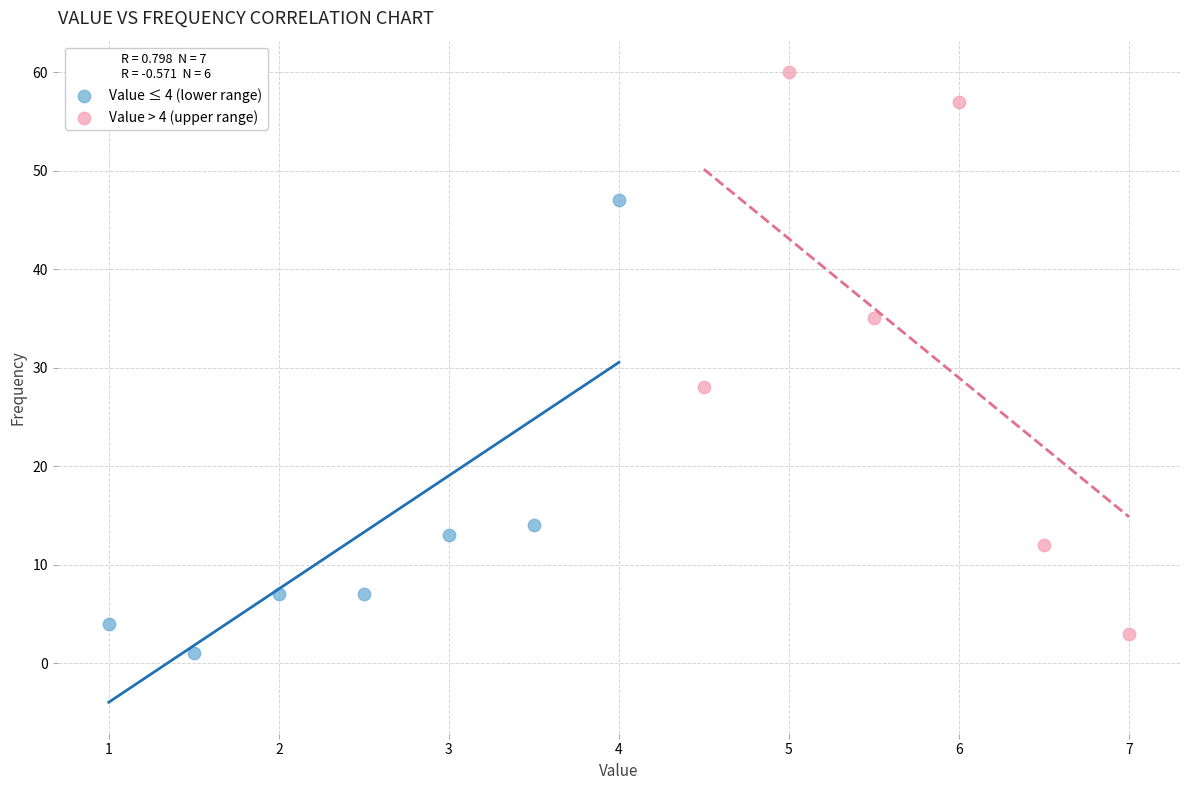

Which series reaches the maximum Y coordinate?

Value > 4 (upper range)